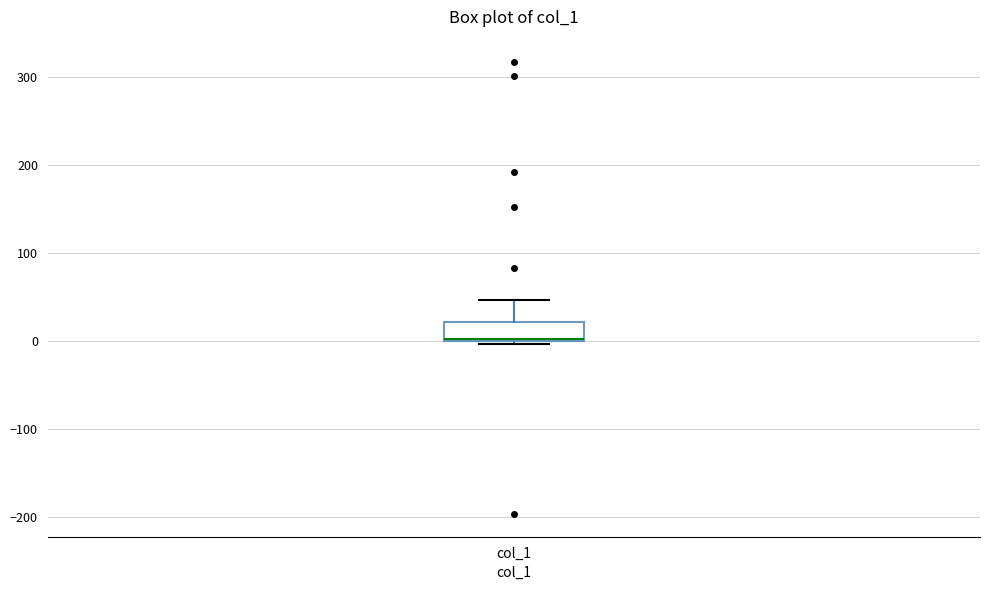

Transcribe this box plot: give where the median line is, the range the box spans, and where the two whiskers end, as read against the y-axis. The values are not printed on the chart, so give them approximately, as read against the axis.

median 0 (drawn on the box's lower edge), box 0 to 20, whiskers 0 (just below the box's lower edge) to 50